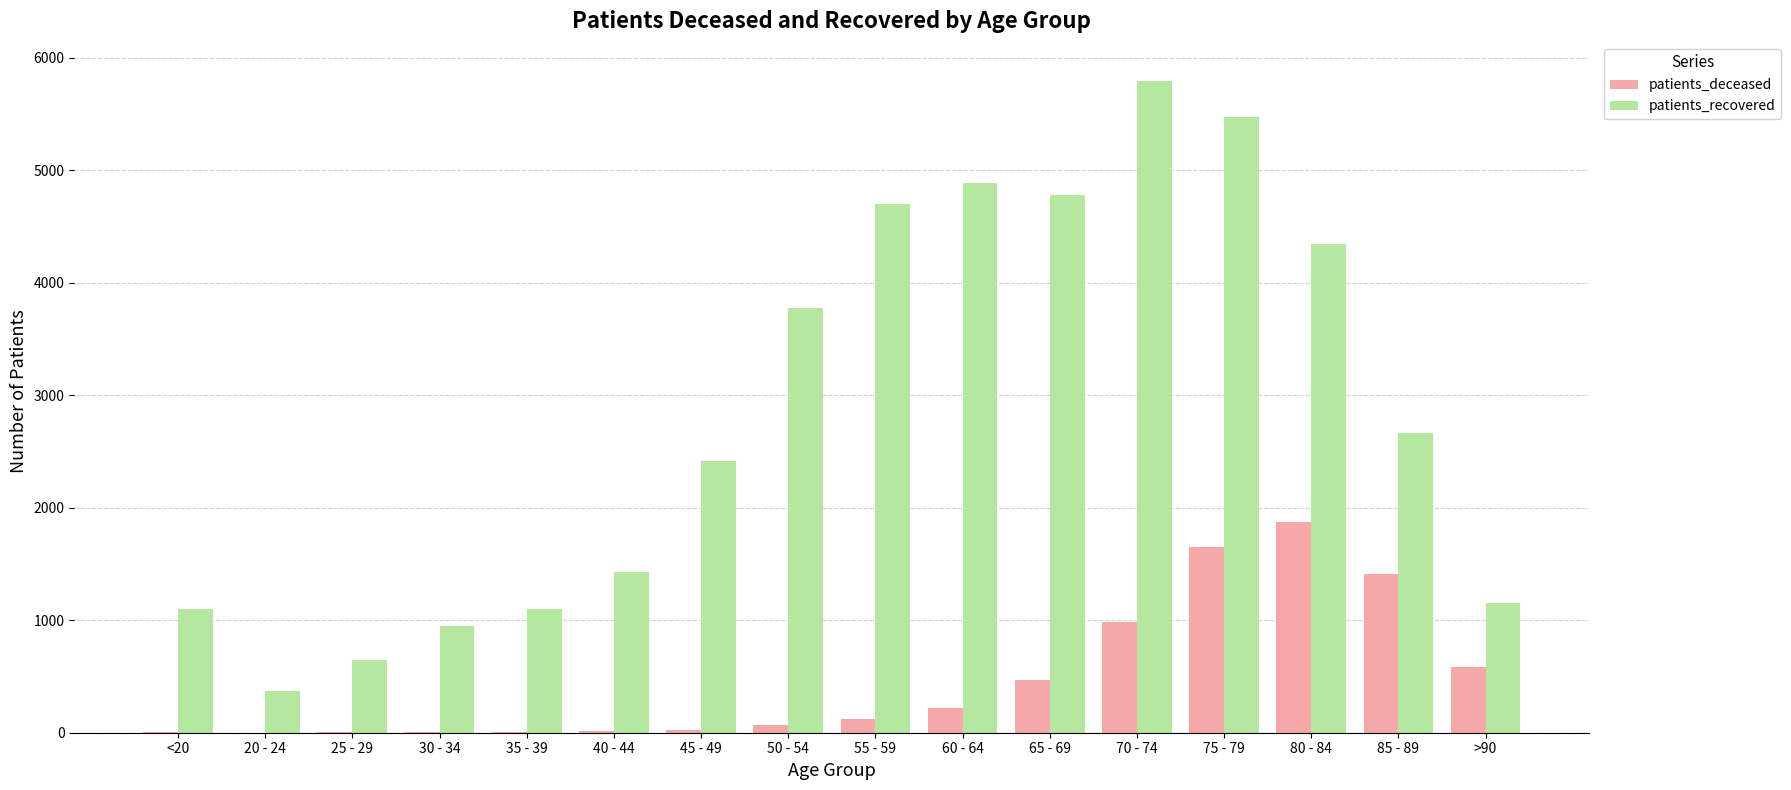

The value of patients_recovered at >90 is 1153. True or false?

True